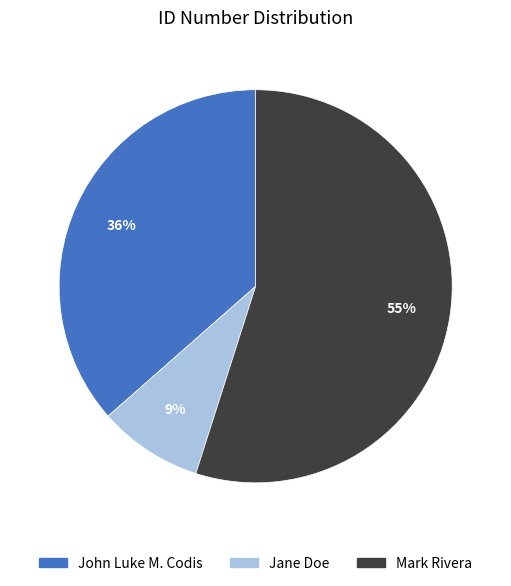

What percentage is the John Luke M. Codis slice, to the nearest percent?

36%